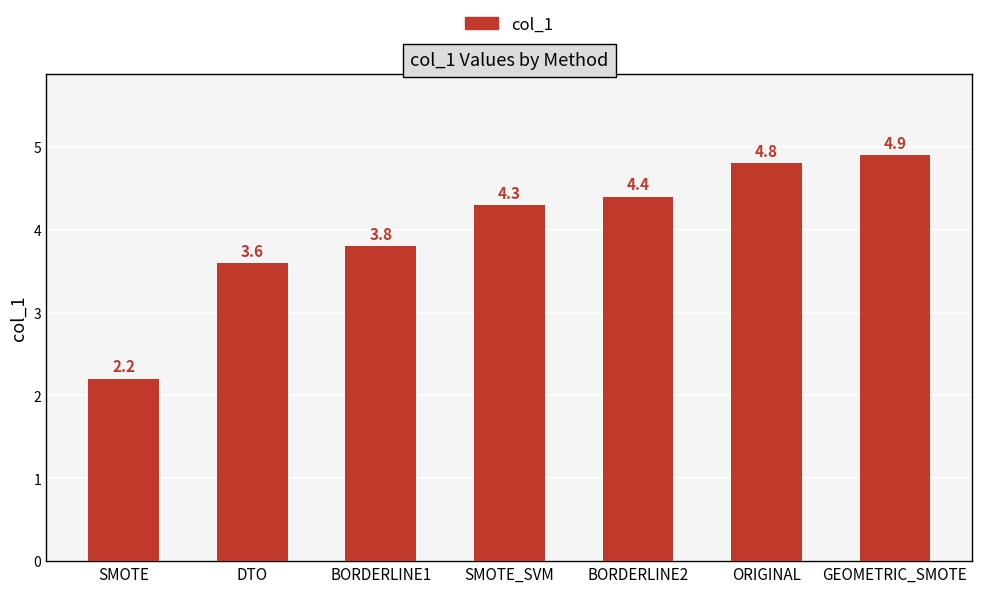

True or false: the data shows 1.7 at BORDERLINE1.

False